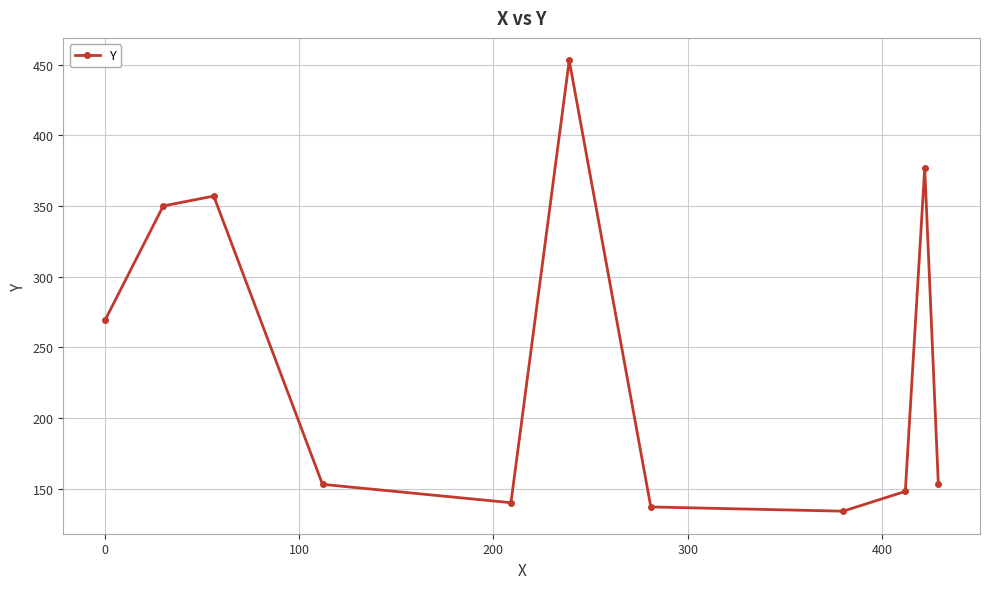

Reading left to right, list all the values displayed in this chart.

269	350	357	153	140	453	137	134	148	377	153